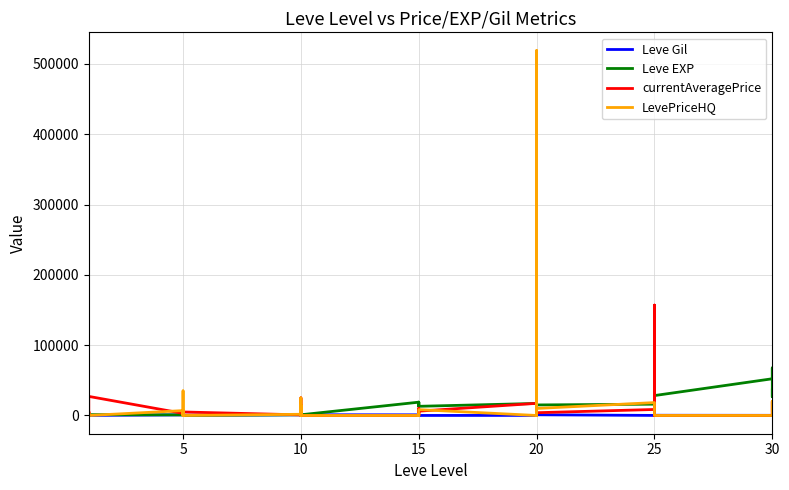

True or false: currentAveragePrice has a value of 0 at 20.

True